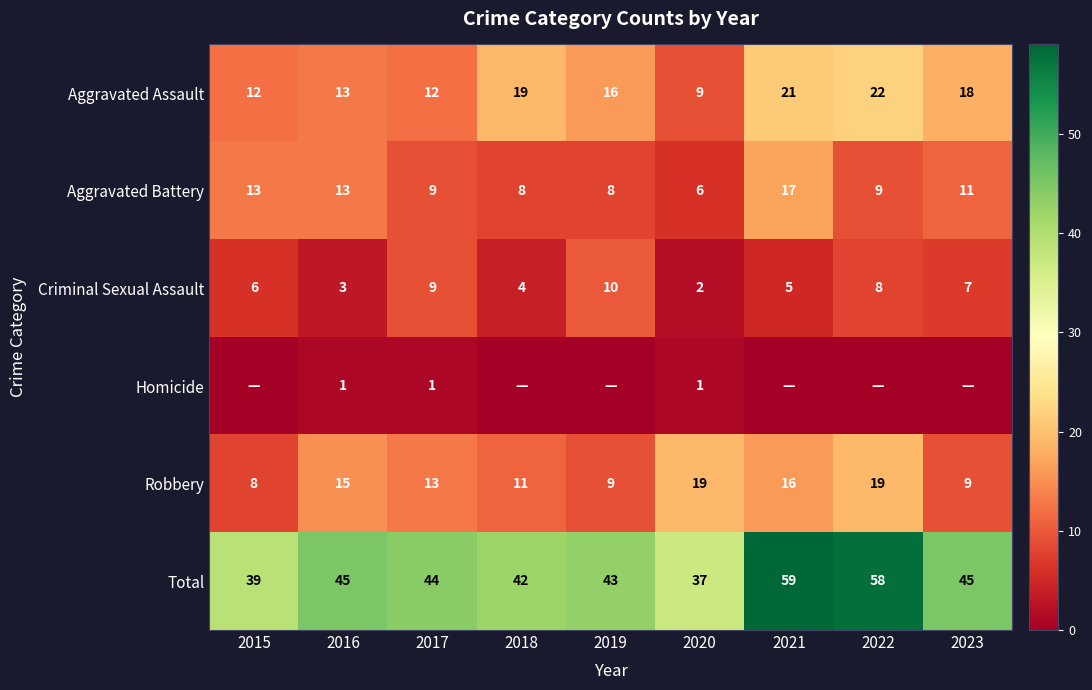

At which category is the sum across all series the highest?

2021